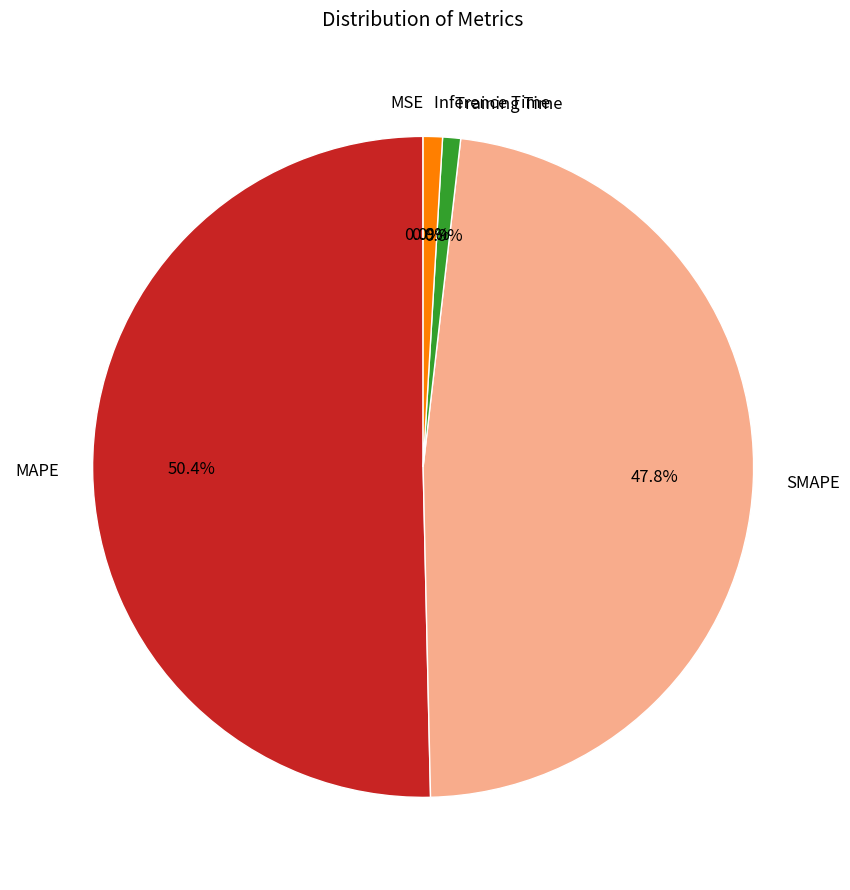

What percentage do MAPE and Inference Time together represent?

51.3%